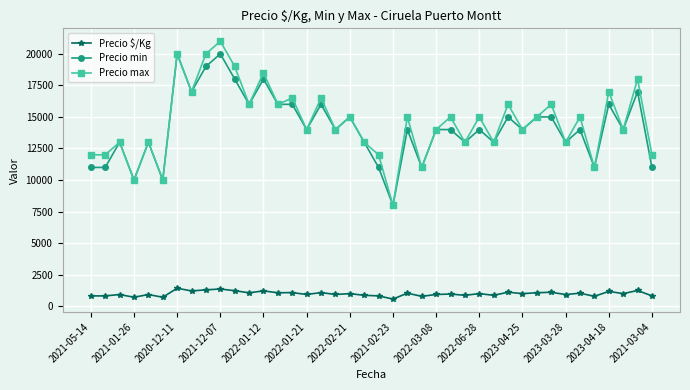

Which series has the largest range (max minus min)?

Precio max